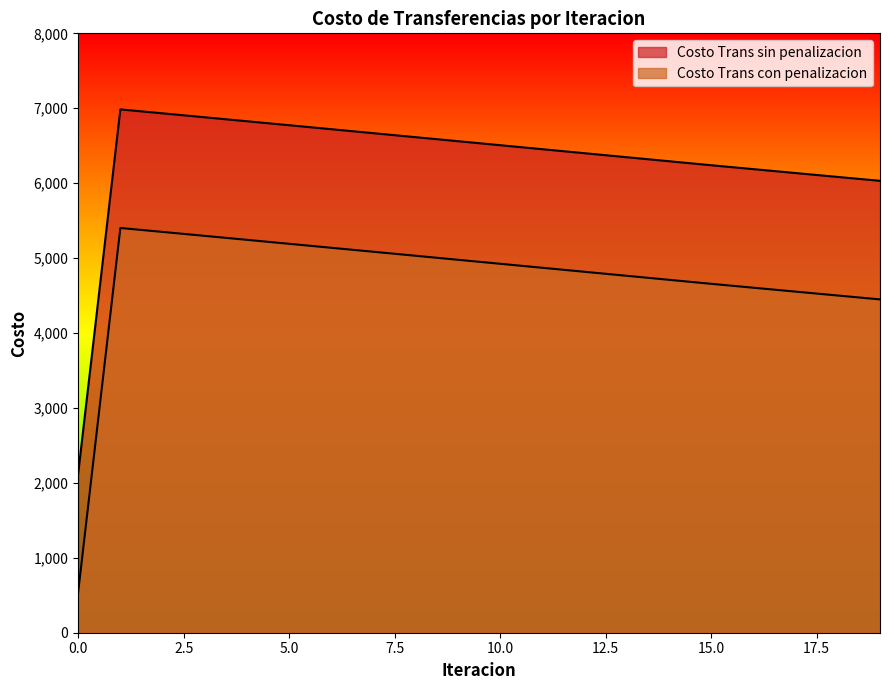

Does the chart display data point markers on the line(s)?

No